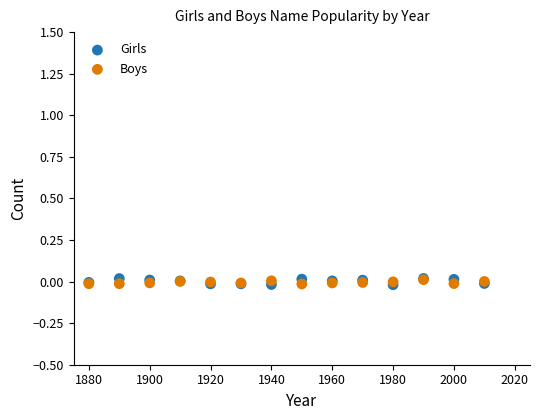

What are all the series names shown in the legend?

Girls, Boys